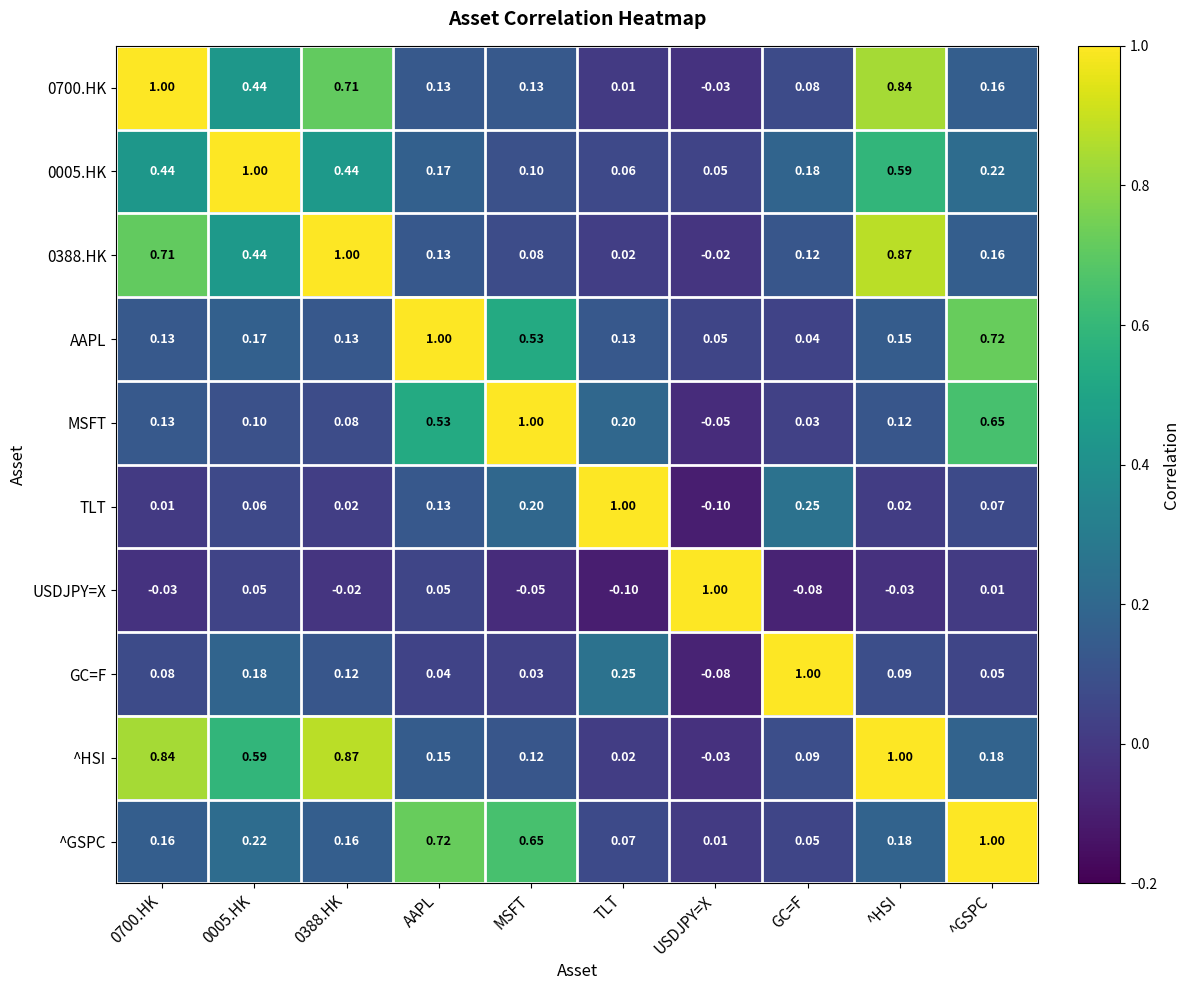

At which label is USDJPY=X closest to 0?

^GSPC